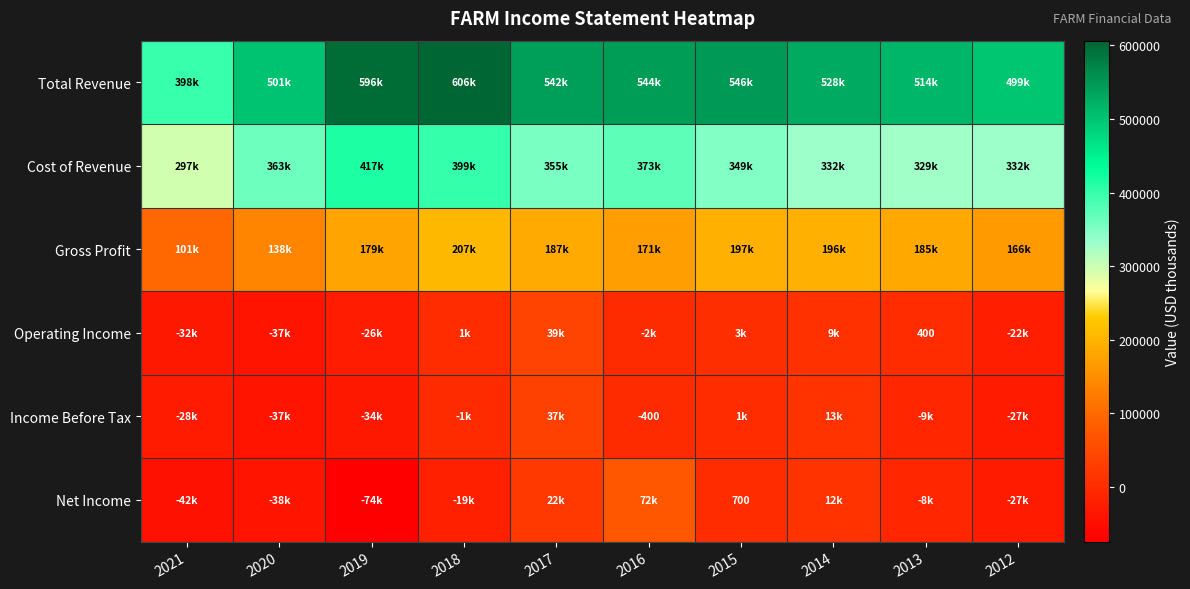

The value of Net Income at 2019 is -26352. True or false?

False